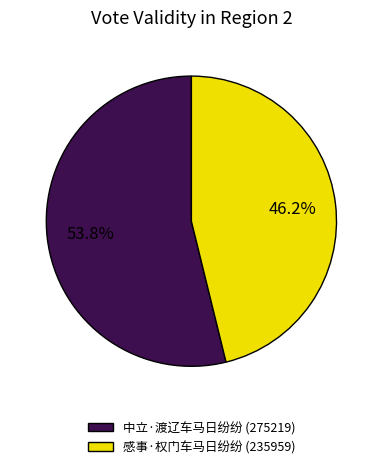

What is the total percentage of 中立·渡辽车马日纷纷 and 感事·权门车马日纷纷?

100.0%